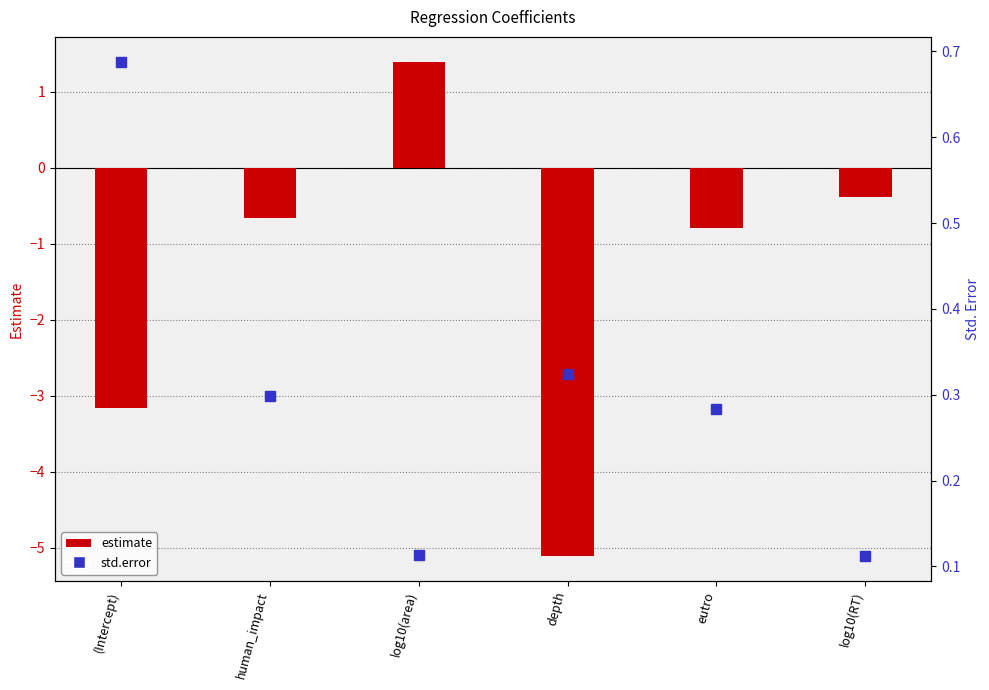

Which series contains the lowest Y value?

estimate